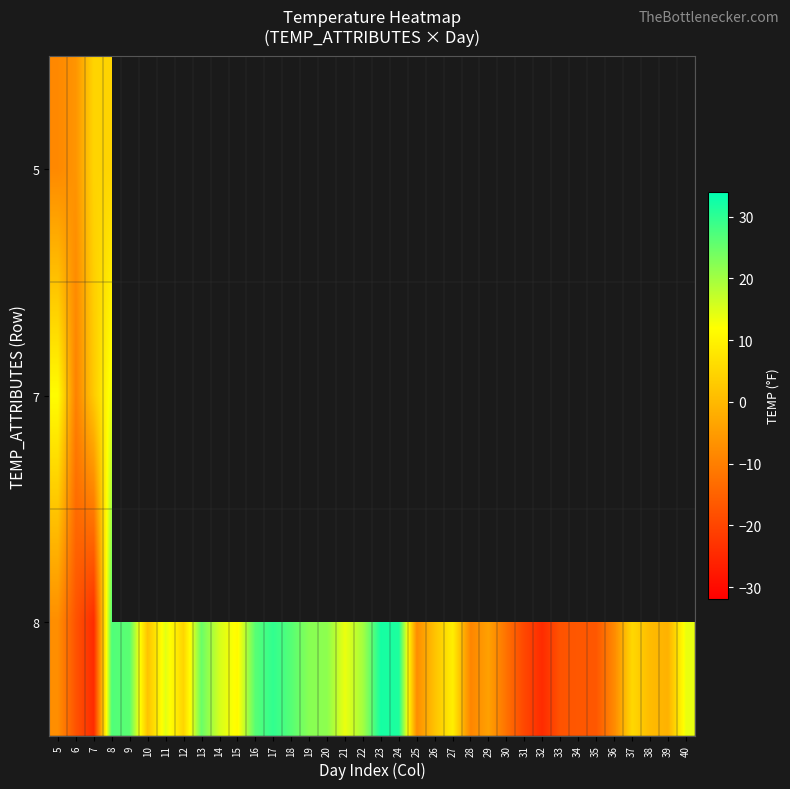

At how many categories does at least one series exceed 31?

2